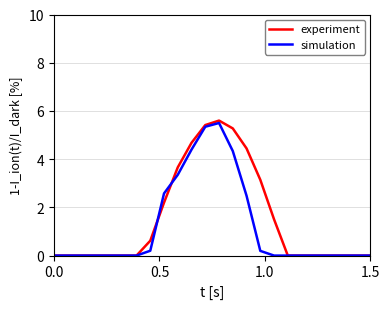

What is the greatest value displayed?

5.6